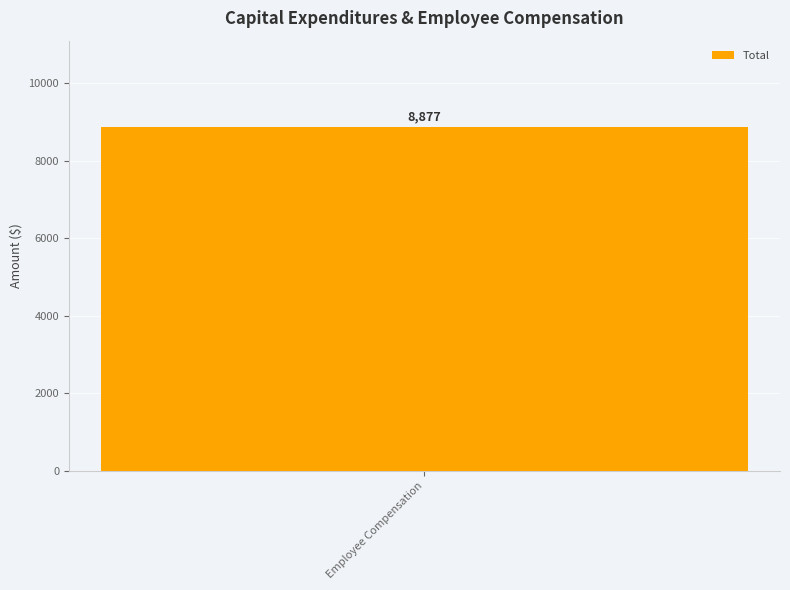

The chart shows a value of -4447 at Housing. True or false?

False